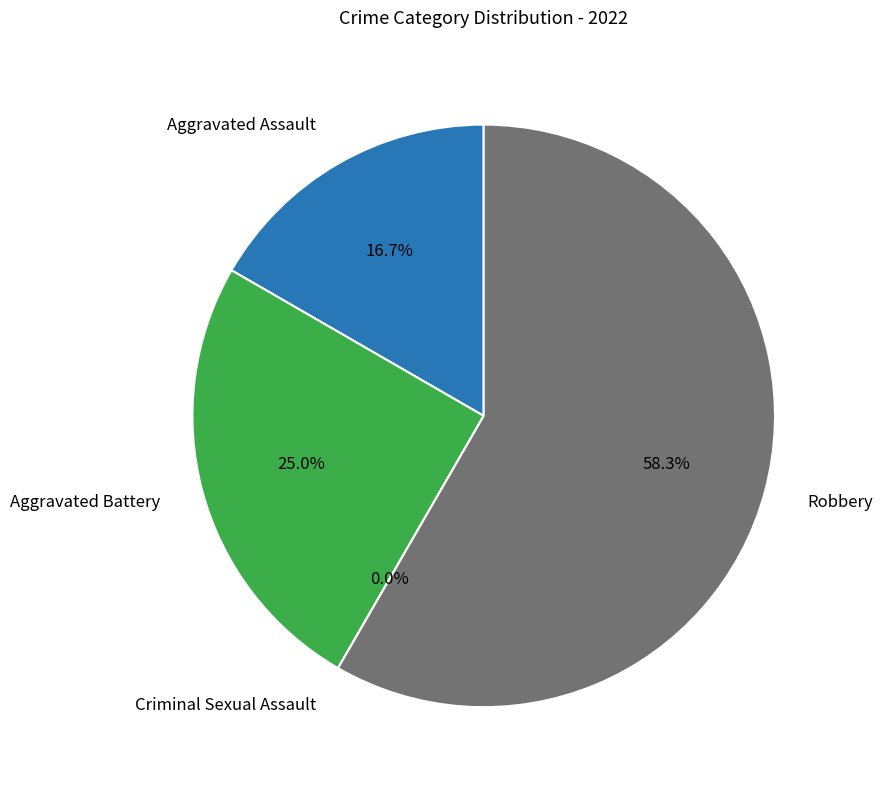

To the nearest percent, what is the combined percentage of Robbery and Aggravated Battery?

83%